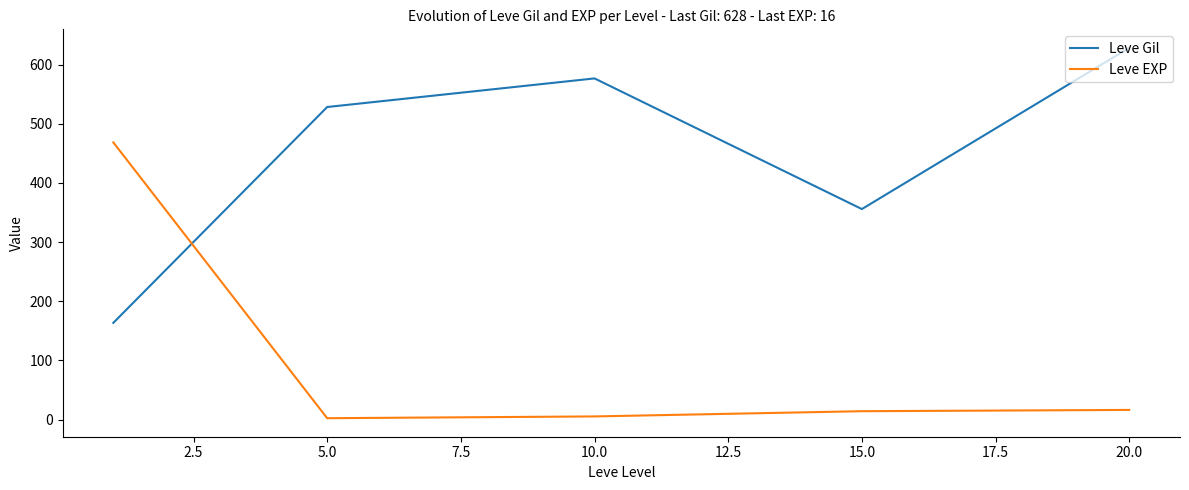

After their last crossing, which series has the higher values: Leve EXP or Leve Gil?

Leve Gil